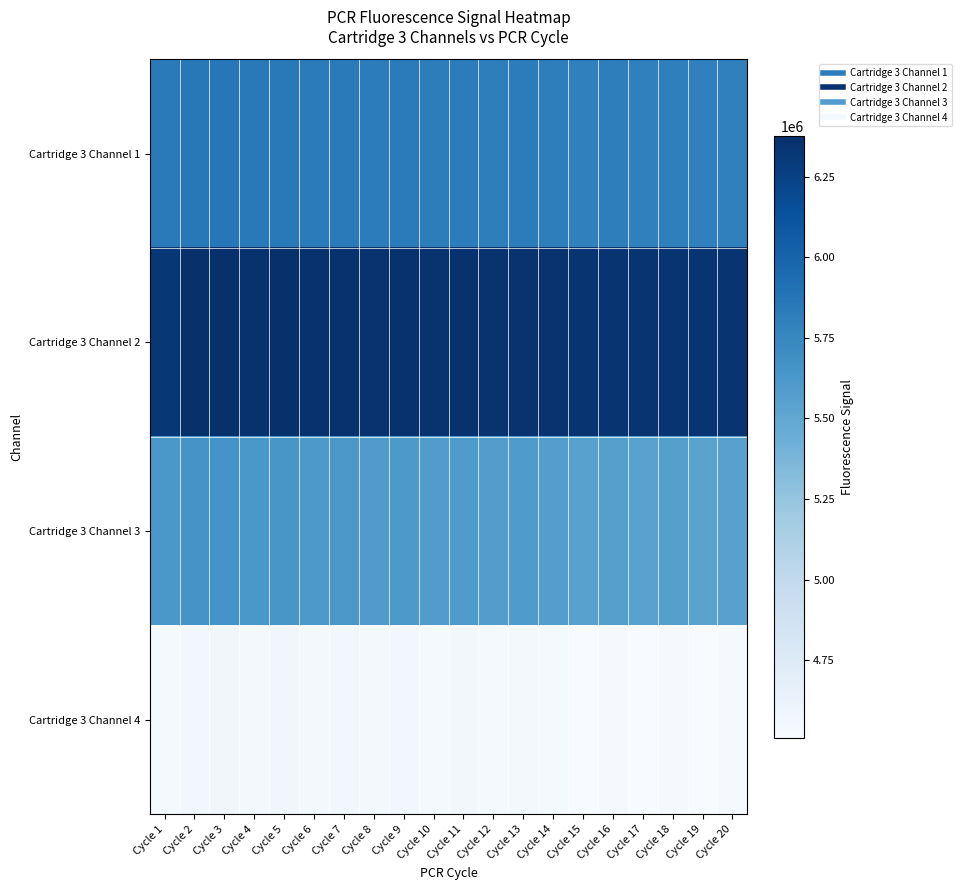

Which series has the largest total across all categories?

Cartridge 3 Channel 2